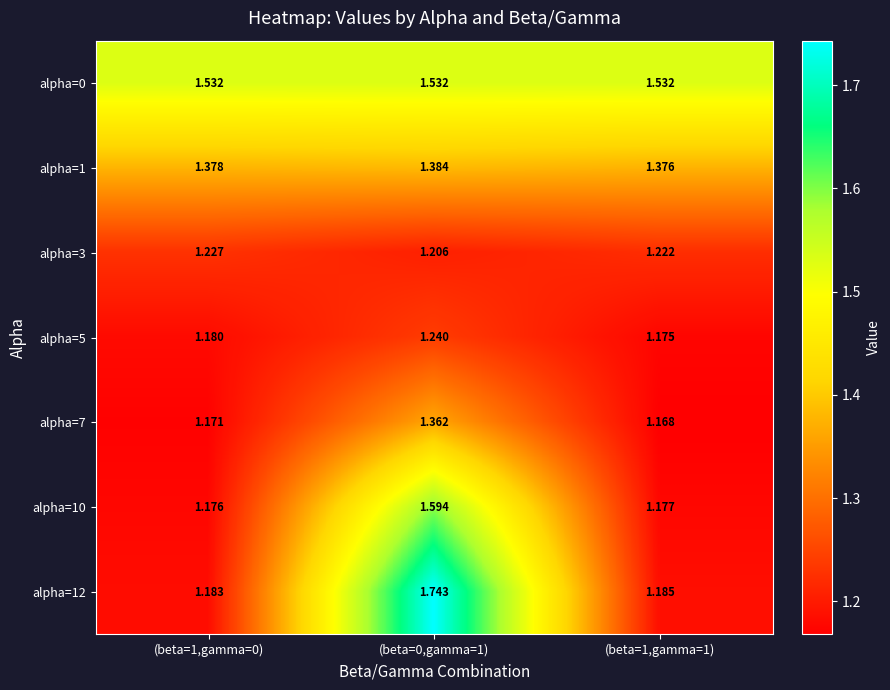

Is the value of alpha=0 at (beta=1,gamma=0) greater than the value of alpha=3 at (beta=1,gamma=1)?

Yes